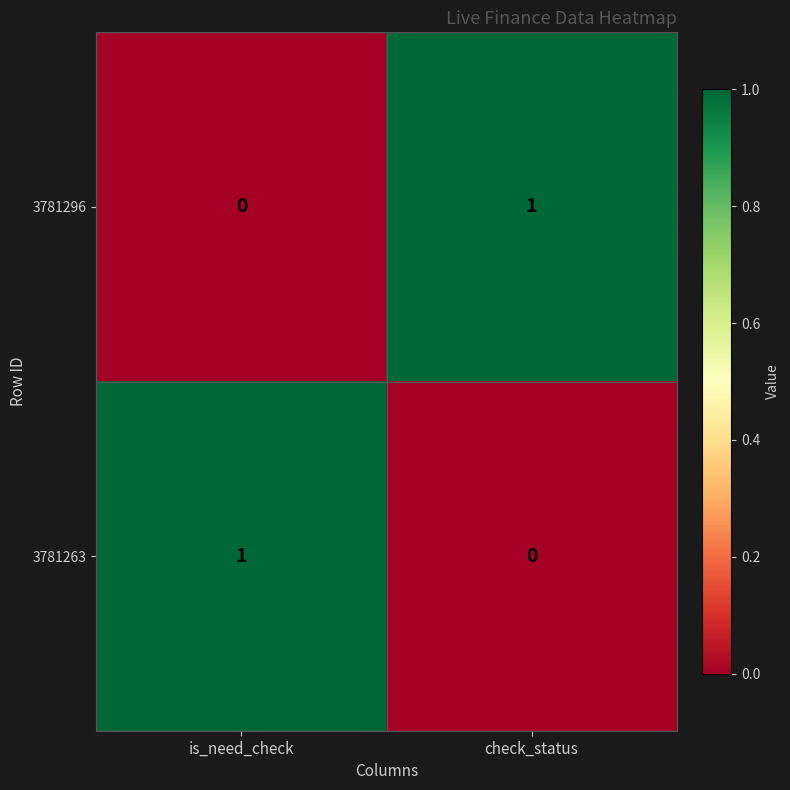

At how many categories does at least one series exceed 0?

2